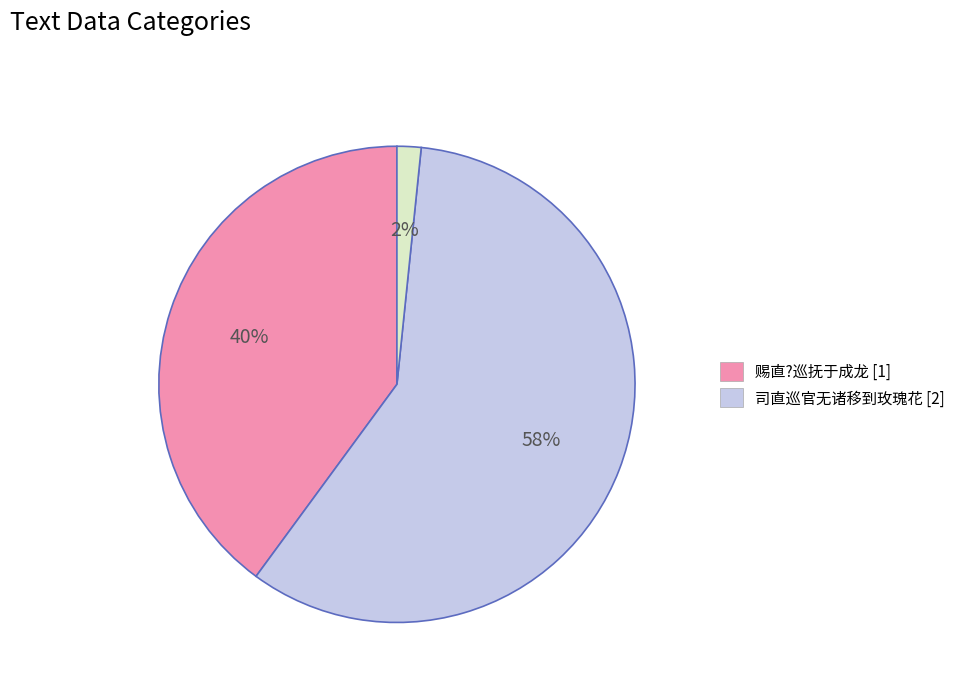

Is there any slice that represents more than half of the pie?

Yes